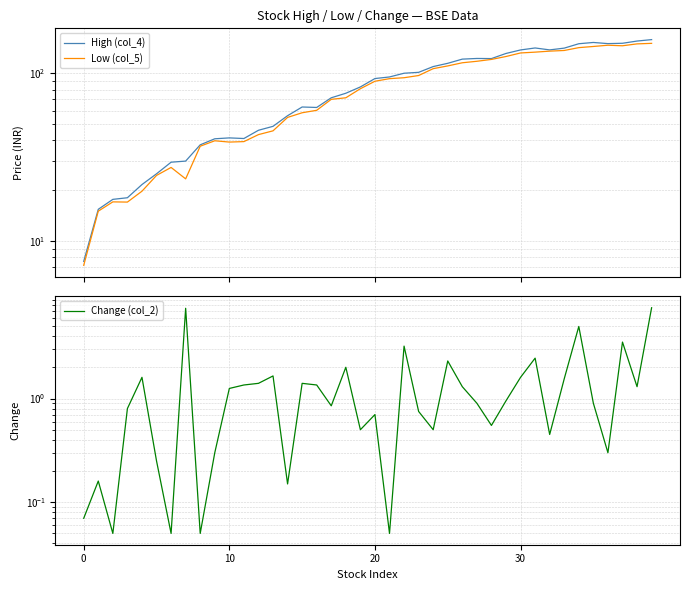

True or false: Change (col_2) has a value of 0.8 at 23.

True